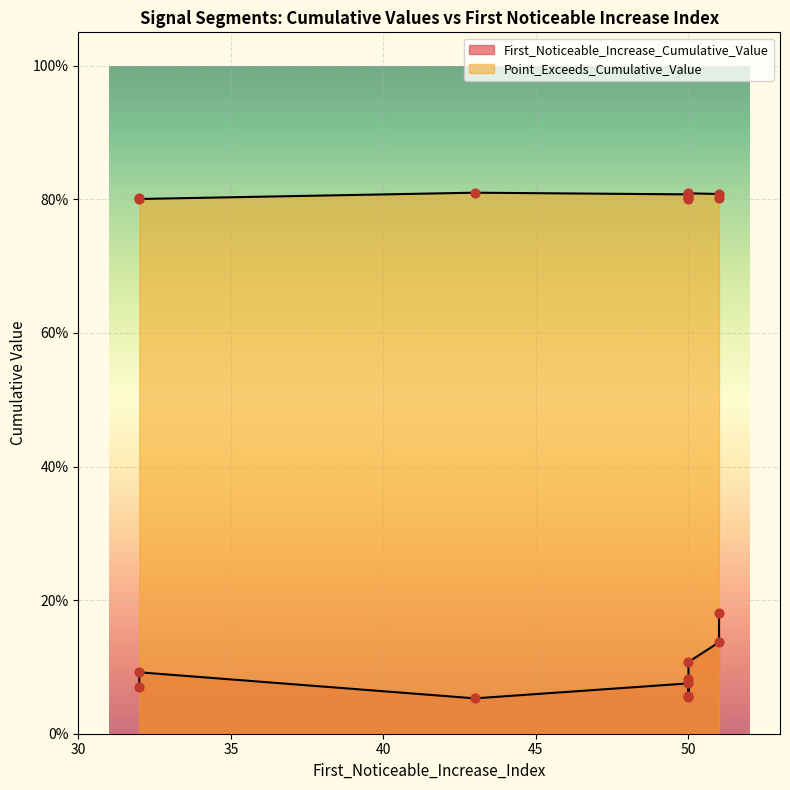

What is the total value across all series at 51?

1.0